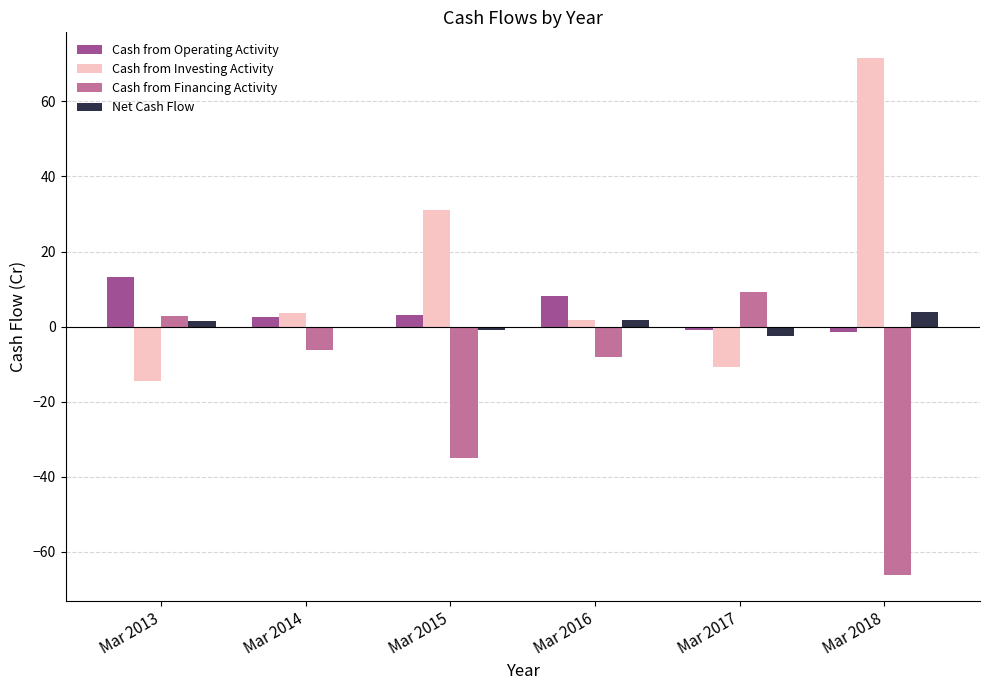

How many positive values does the Cash from Financing Activity series have?

2